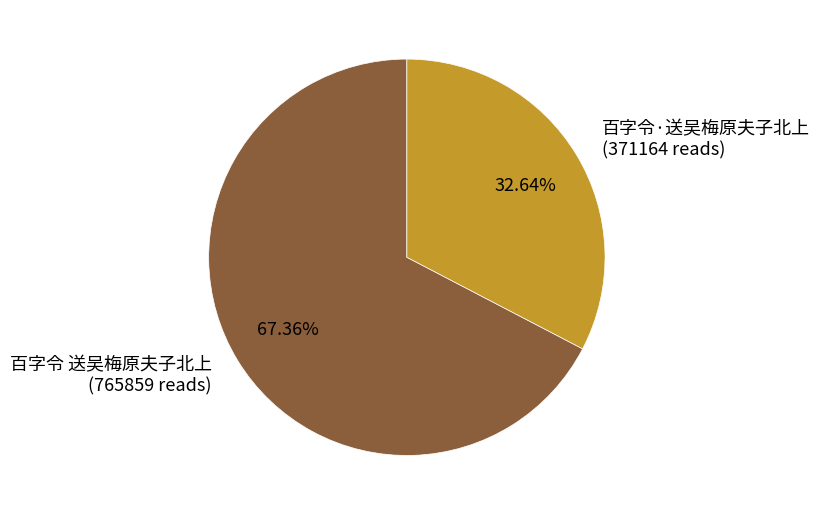

Do 百字令·送吴梅原夫子北上 and 百字令 送吴梅原夫子北上 together represent more than half of the pie?

Yes